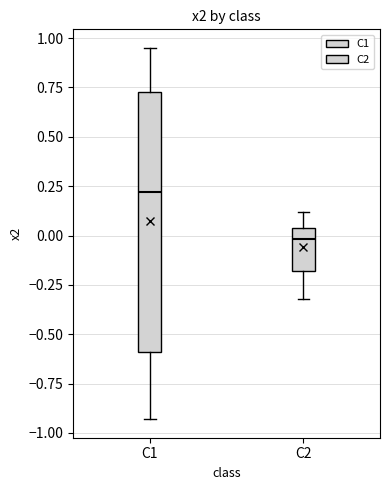

Reading left to right, transcribe this box plot: for each box, give where its median line is, the range the box spans, and where its two whiskers end, as read against the y-axis. The values are not printed on the chart, so give them approximately, as read against the axis.

C1: median 0.20, box -0.60 to 0.75, whiskers -0.95 to 0.95
C2: median 0.00, box -0.20 to 0.05, whiskers -0.30 to 0.10